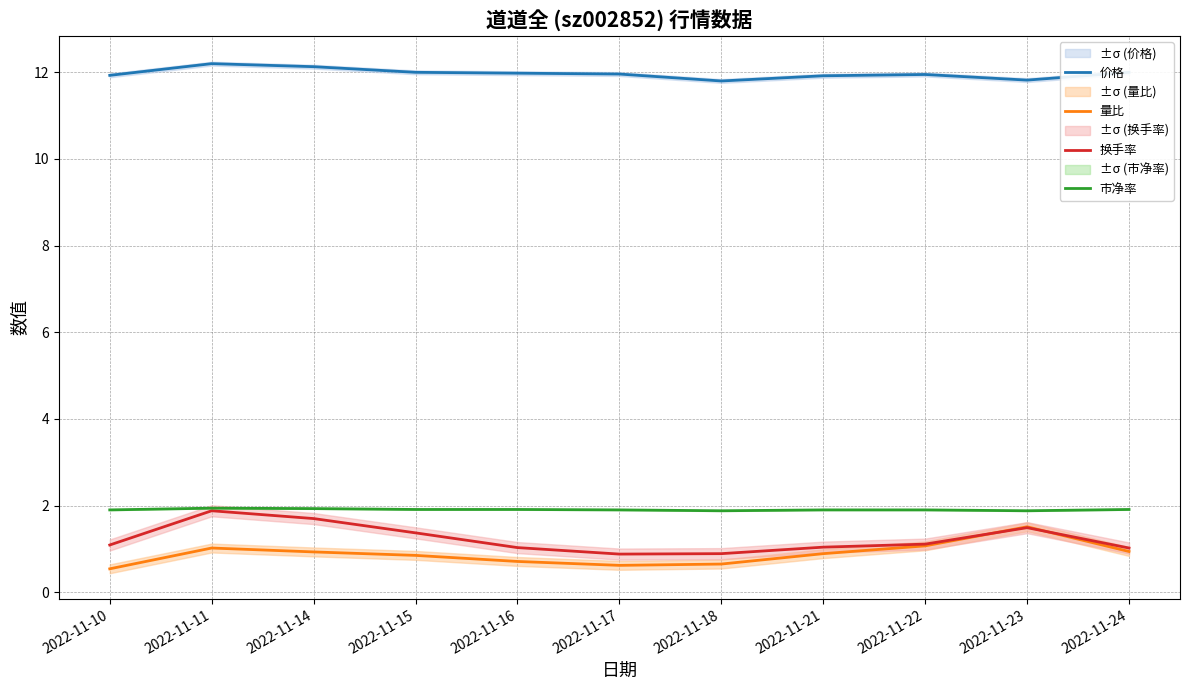

What is the difference between the maximum and minimum values in the 换手率 series?

1.0